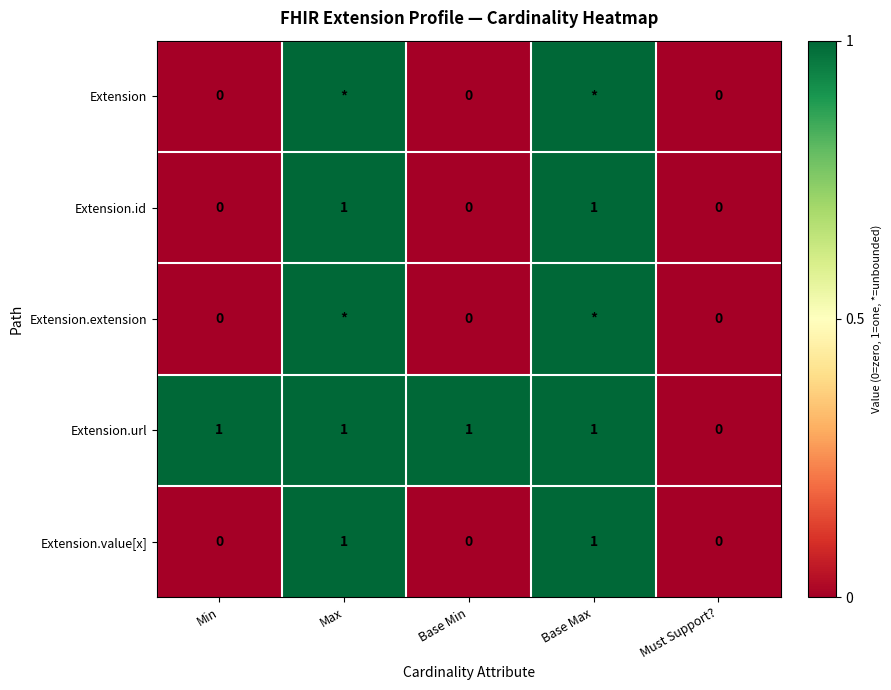

At how many categories does at least one series exceed 864?

2